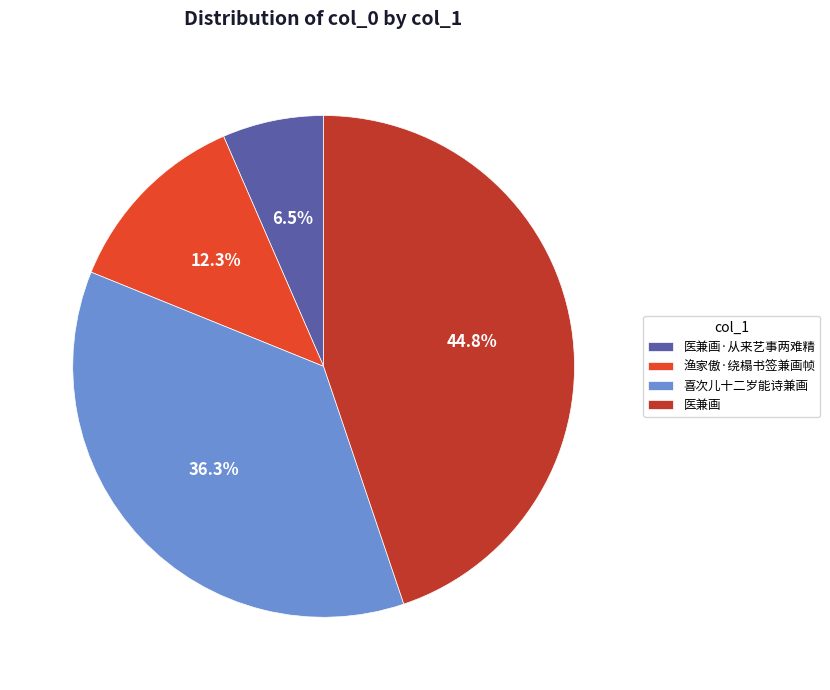

Which has a higher value, 医兼画·从来艺事两难精 or 喜次儿十二岁能诗兼画?

喜次儿十二岁能诗兼画